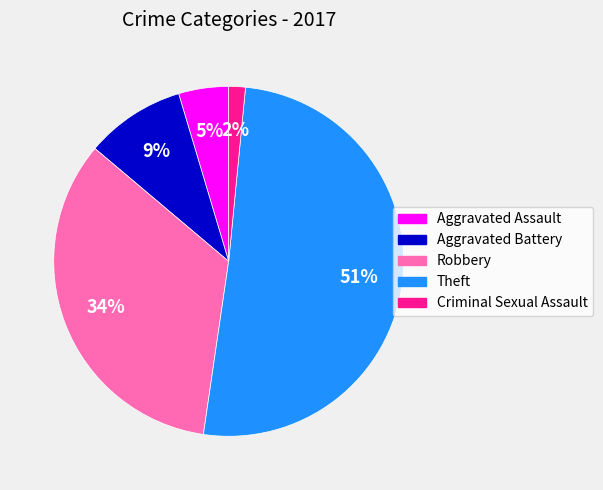

Between Theft and Robbery, which is larger?

Theft